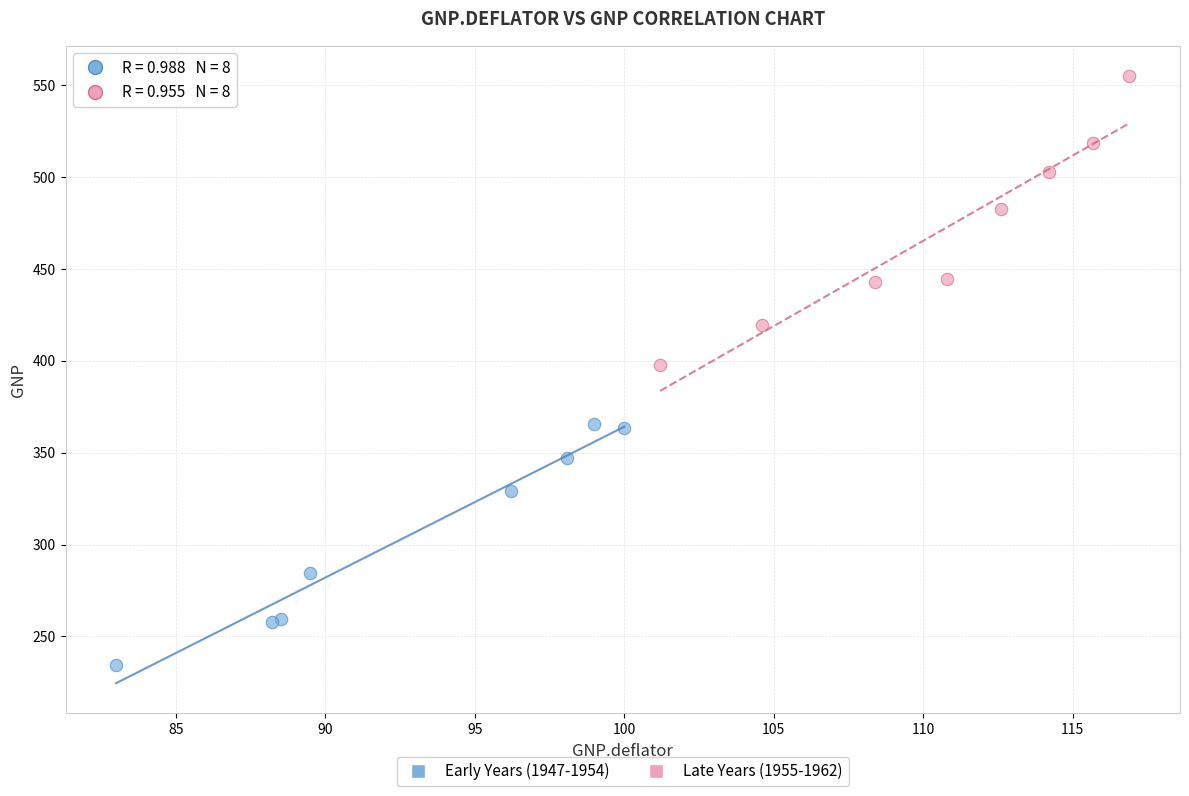

What are all the series names shown in the legend?

Early Years (1947-1954), Late Years (1955-1962)